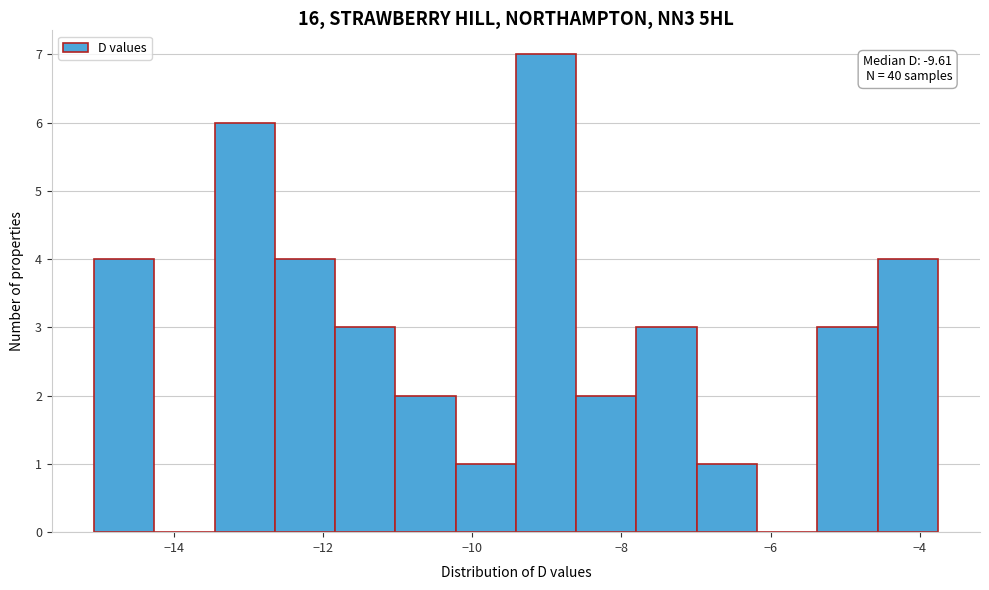

Over which range of the x-axis is the bar tallest?

-9.4 to -8.6